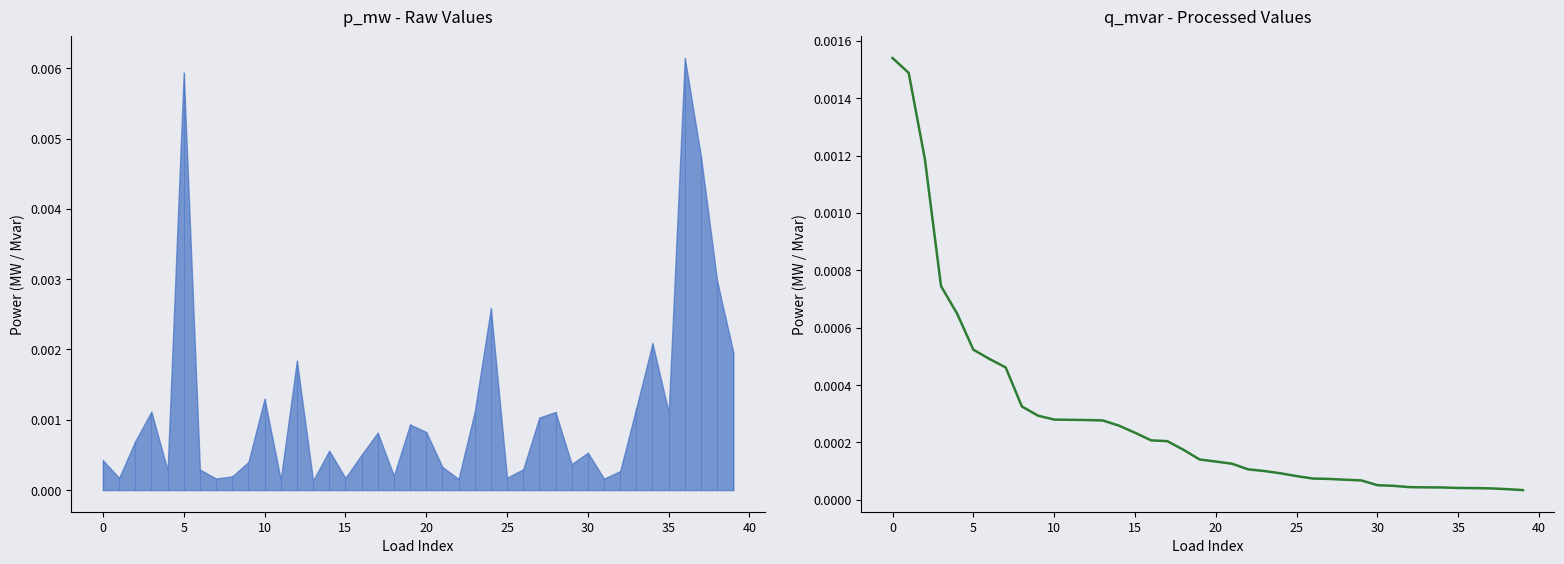

Is it true that the value at 25 is 0.0?

True